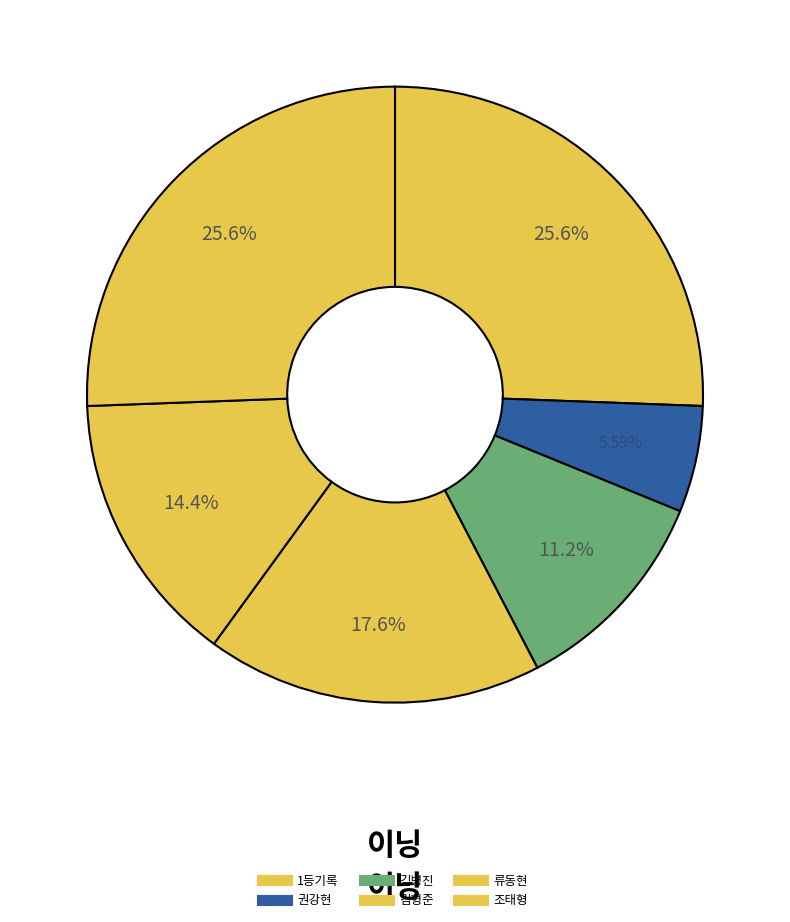

Is it true that 류동현 is 26% of the pie?

False